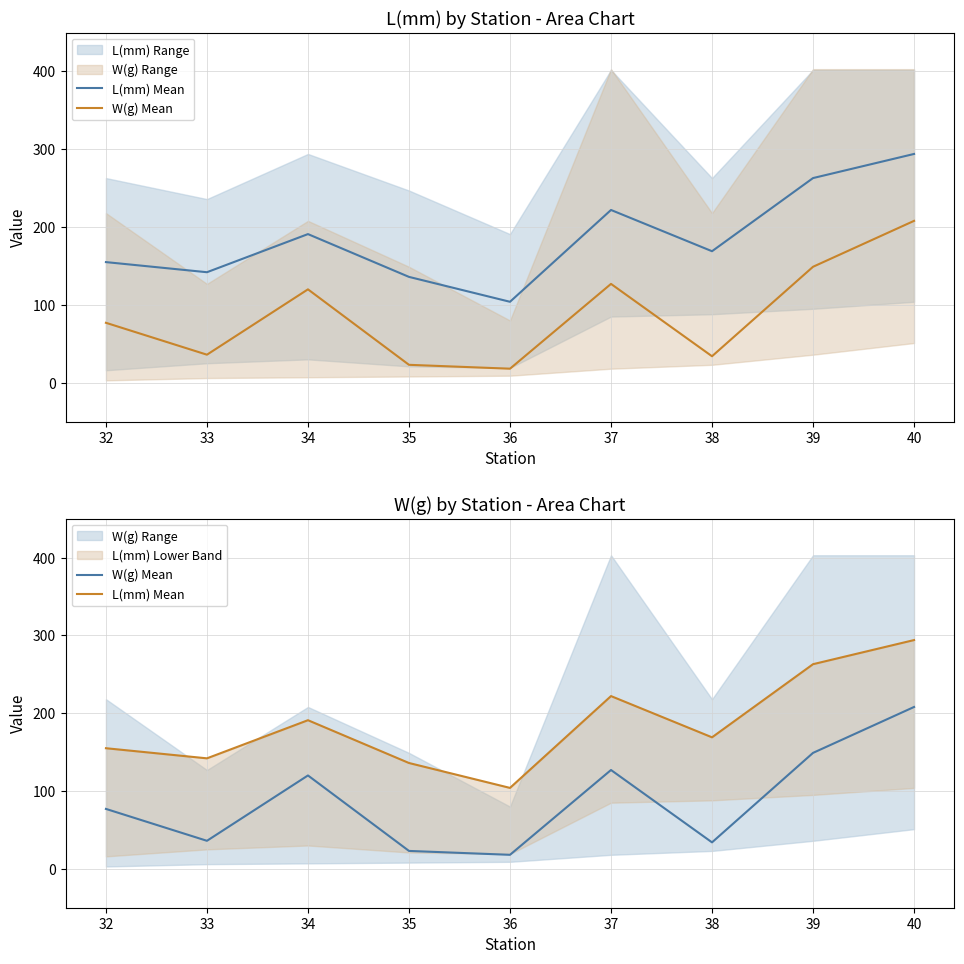

True or false: W(g) Mean and L(mm) Mean intersect in this chart.

False